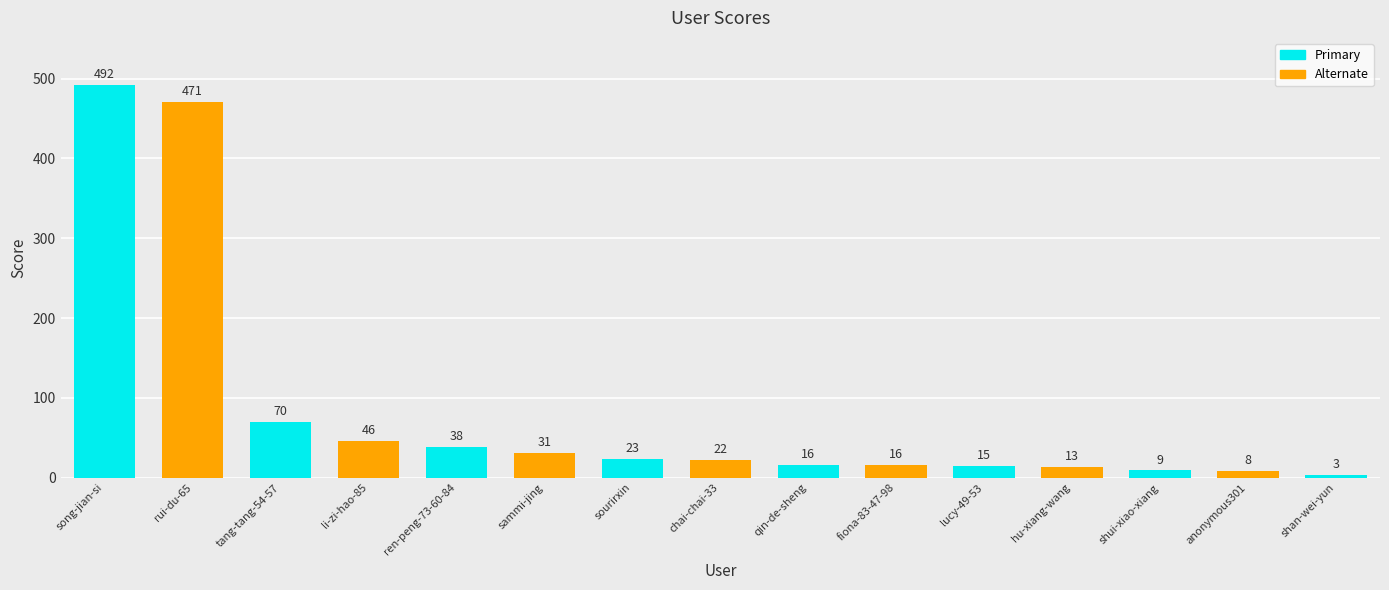

Reading left to right, extract all data points from this chart.

492	471	70	46	38	31	23	22	16	16	15	13	9	8	3